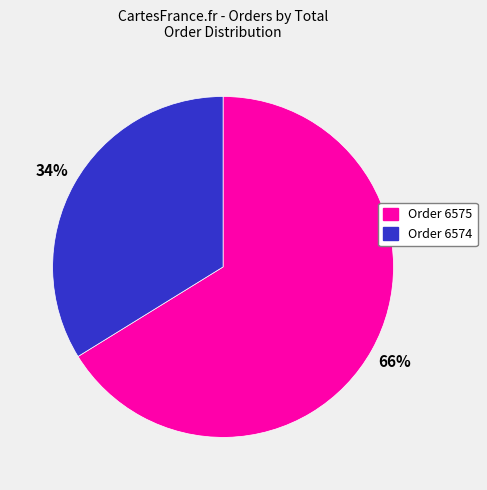

Is there any slice that represents more than half of the pie?

Yes